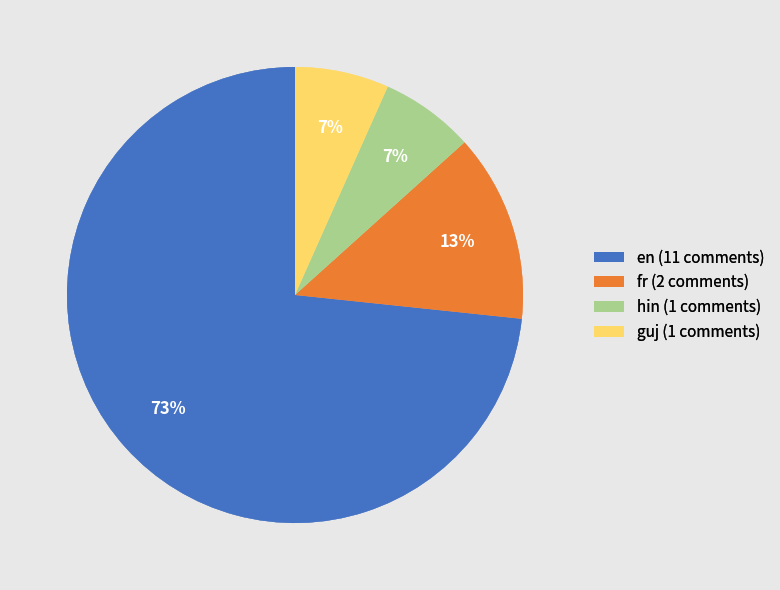

To the nearest percent, what is the combined percentage of guj and fr?

20%